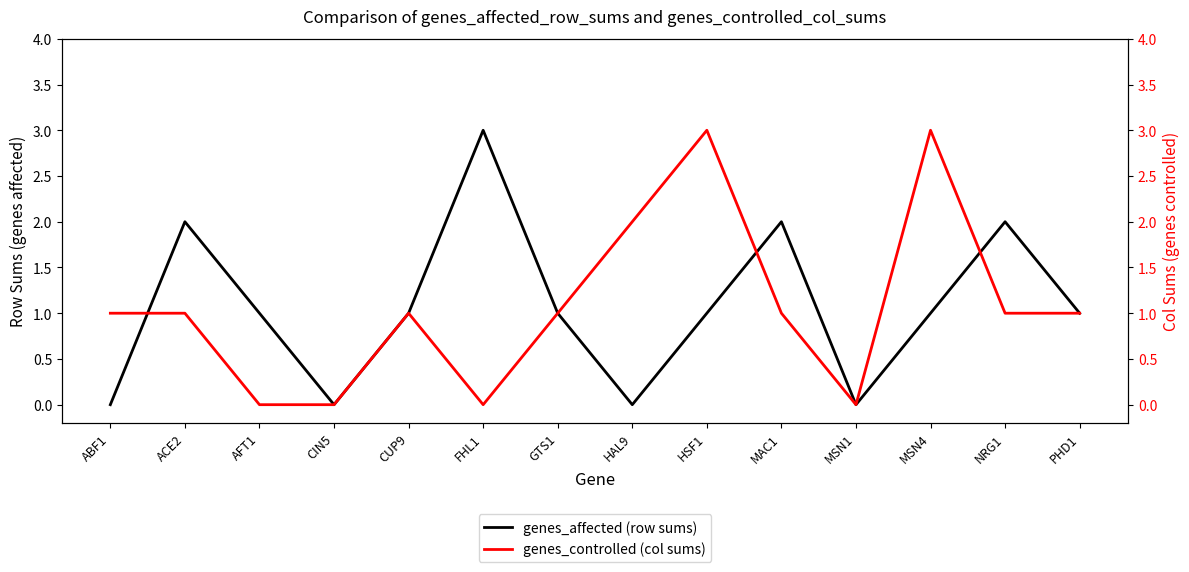

At which label does genes_controlled (col sums) reach its peak?

HSF1